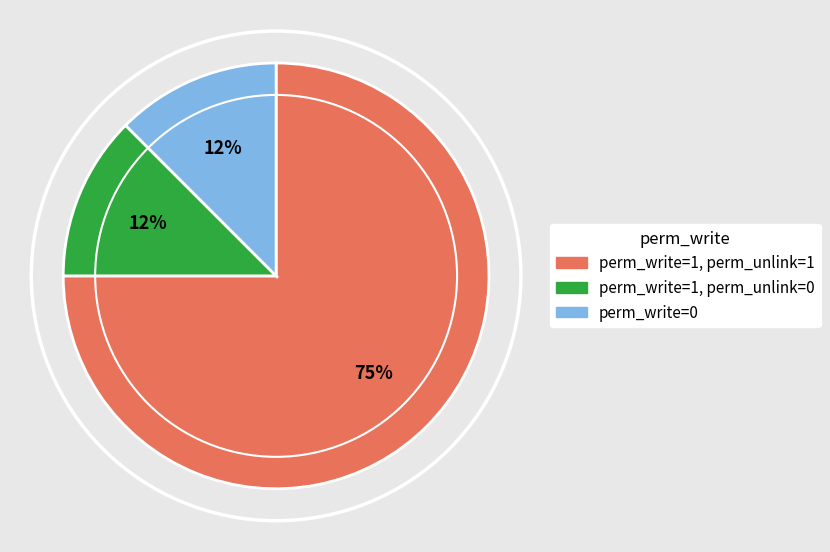

How many slices are in this pie chart?

3